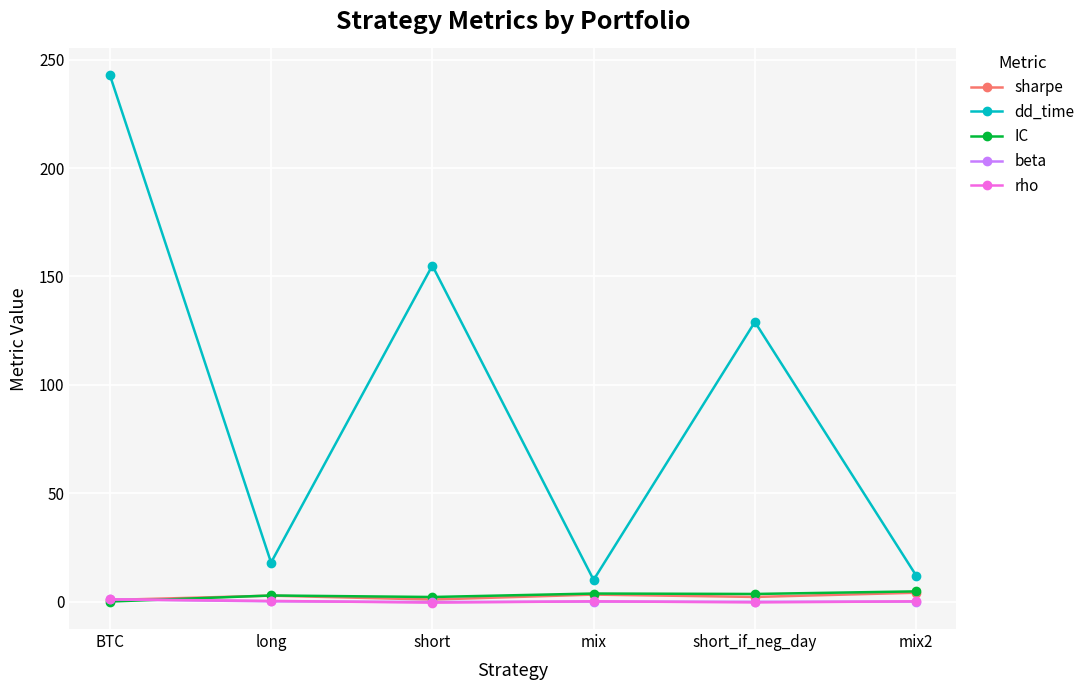

Which series changed the most between BTC and long?

dd_time